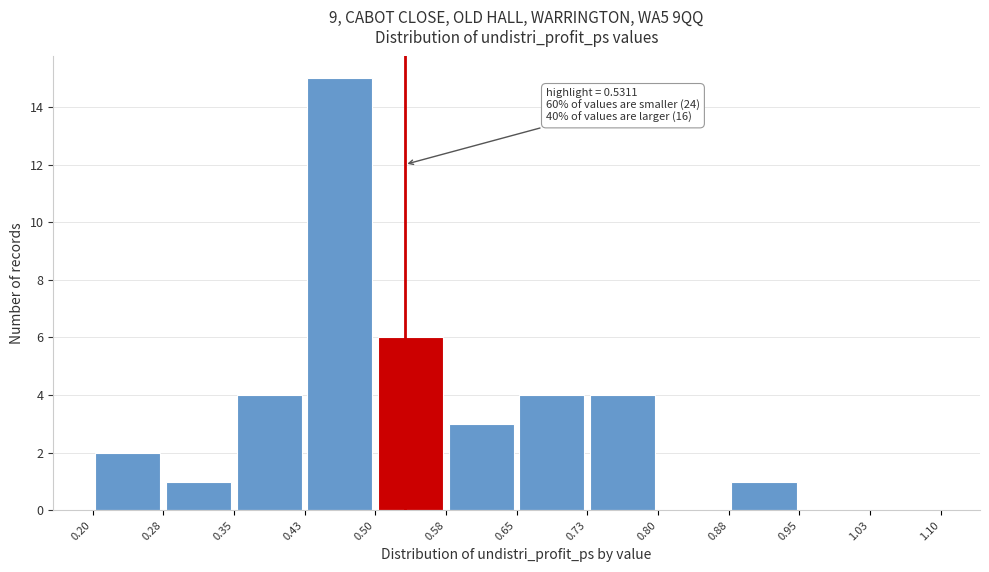

Over which range of the x-axis is the bar tallest?

0.43 to 0.50